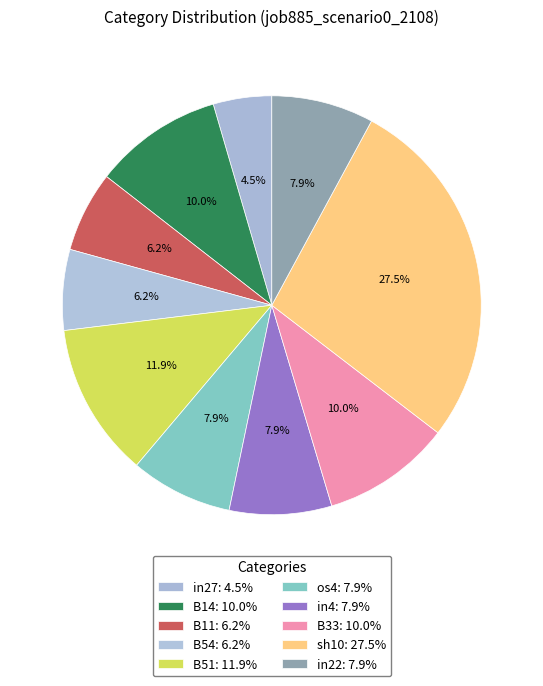

What percentage do B11 and sh10 together represent?

33.8%